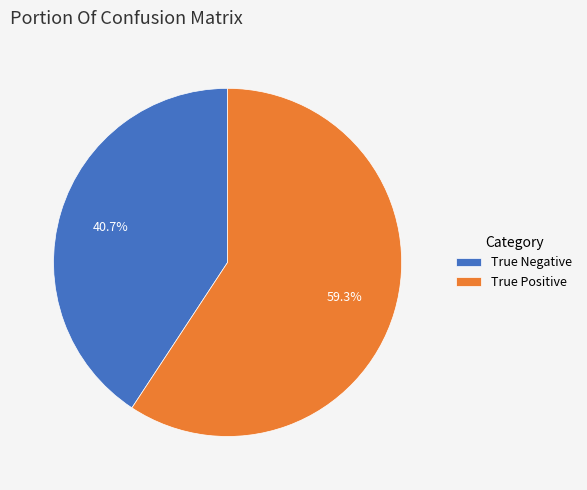

To the nearest percent, what percentage of the pie is True Negative?

41%